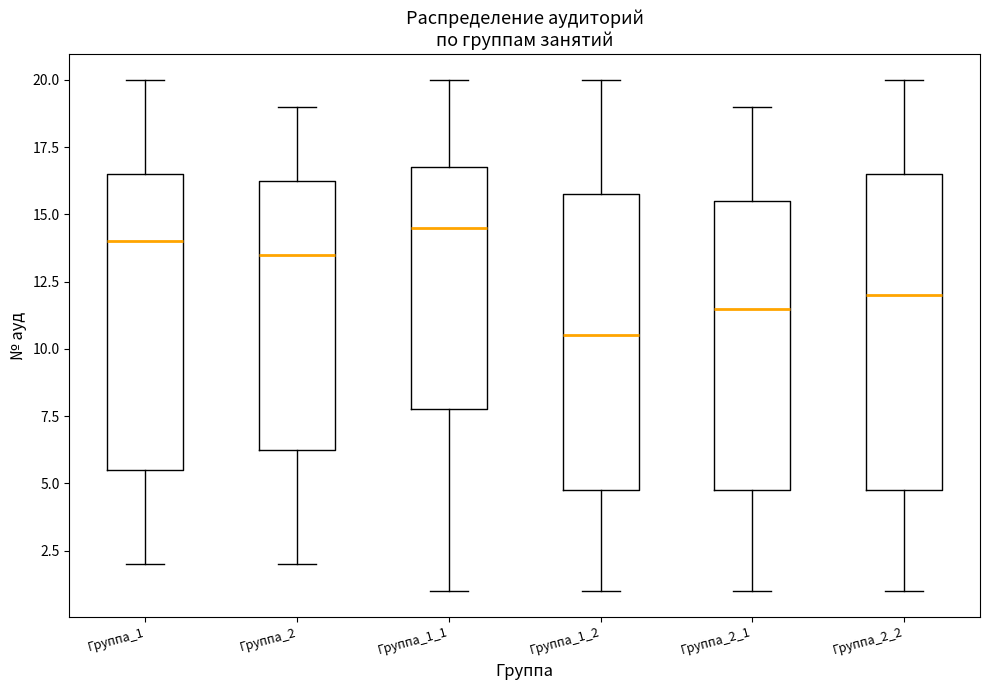

Comparing the boxes themselves (not the whiskers), which one is the tallest?

Группа_2_2